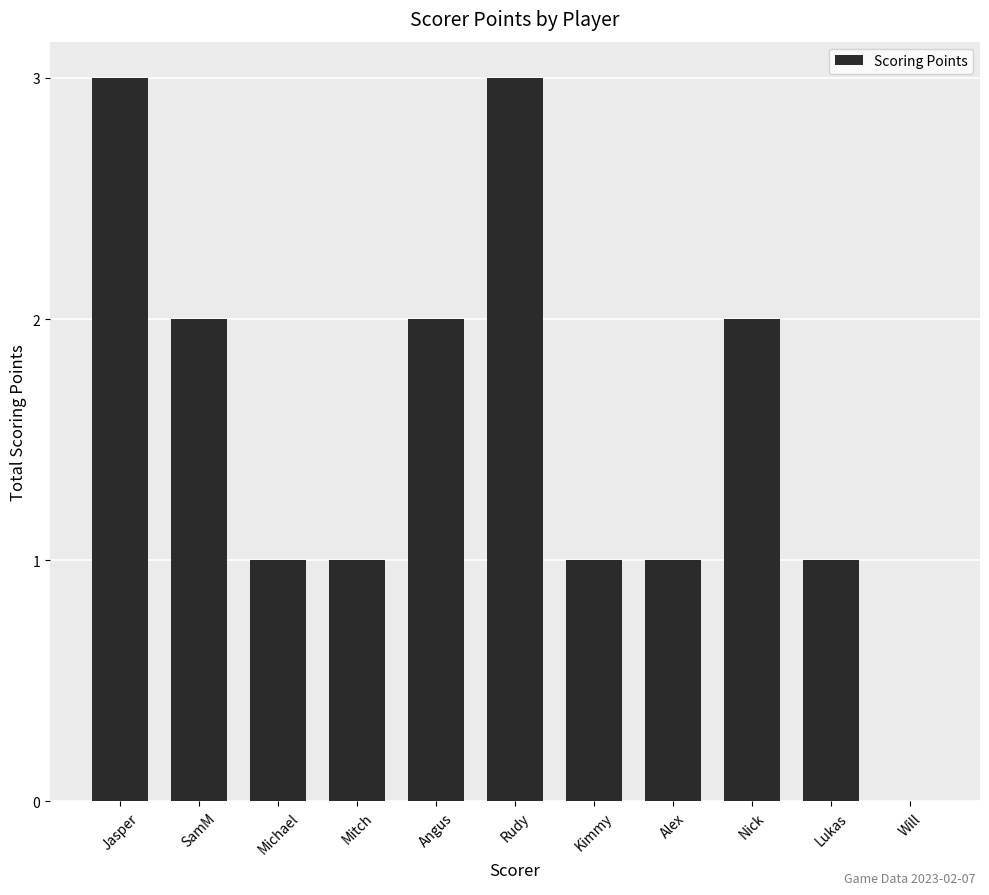

Reading right to left, extract all data points from this chart.

0	1	2	1	1	3	2	1	1	2	3